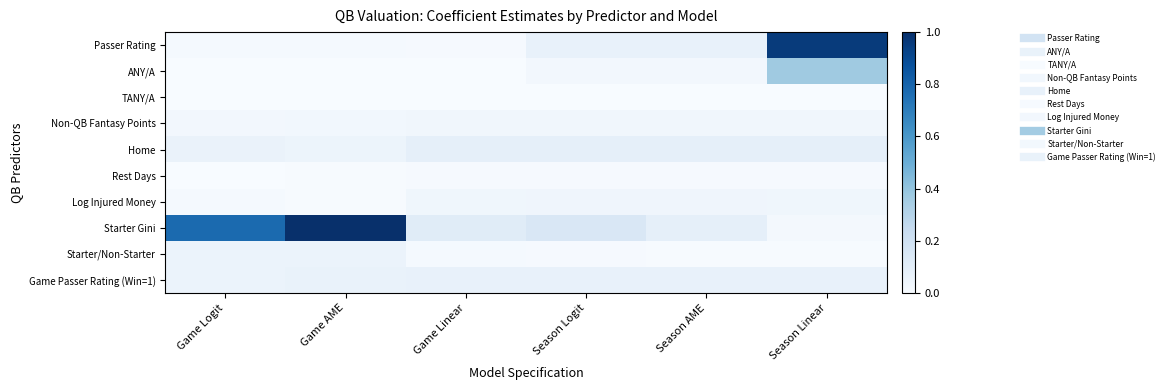

At which category is the sum across all series the highest?

Season Linear